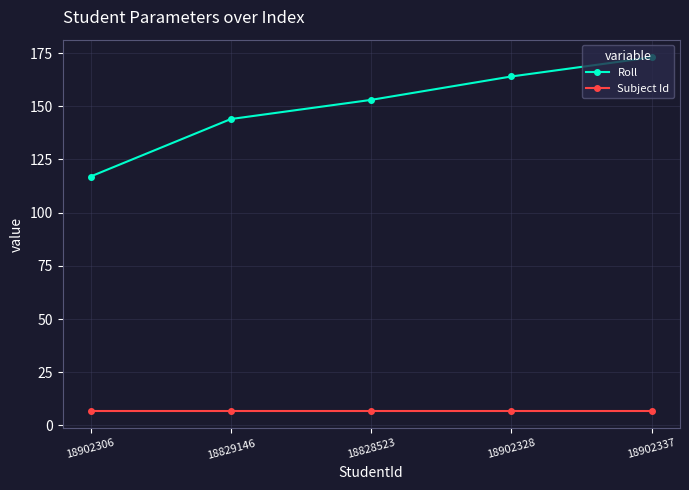

How many Roll values are between 144 and 164?

3